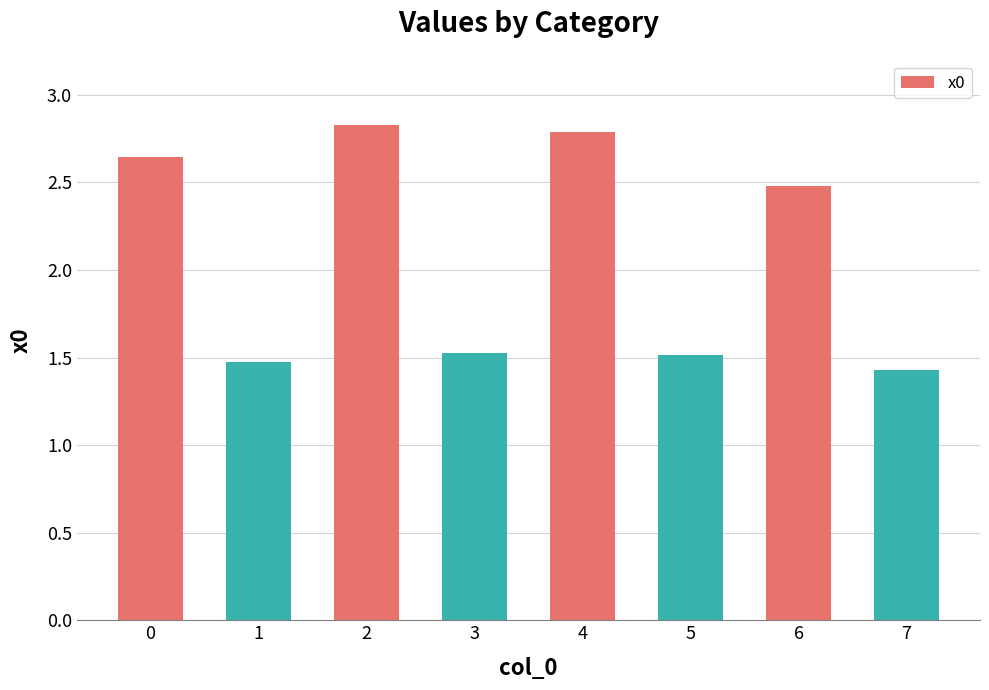

How many data points does each series have?

8